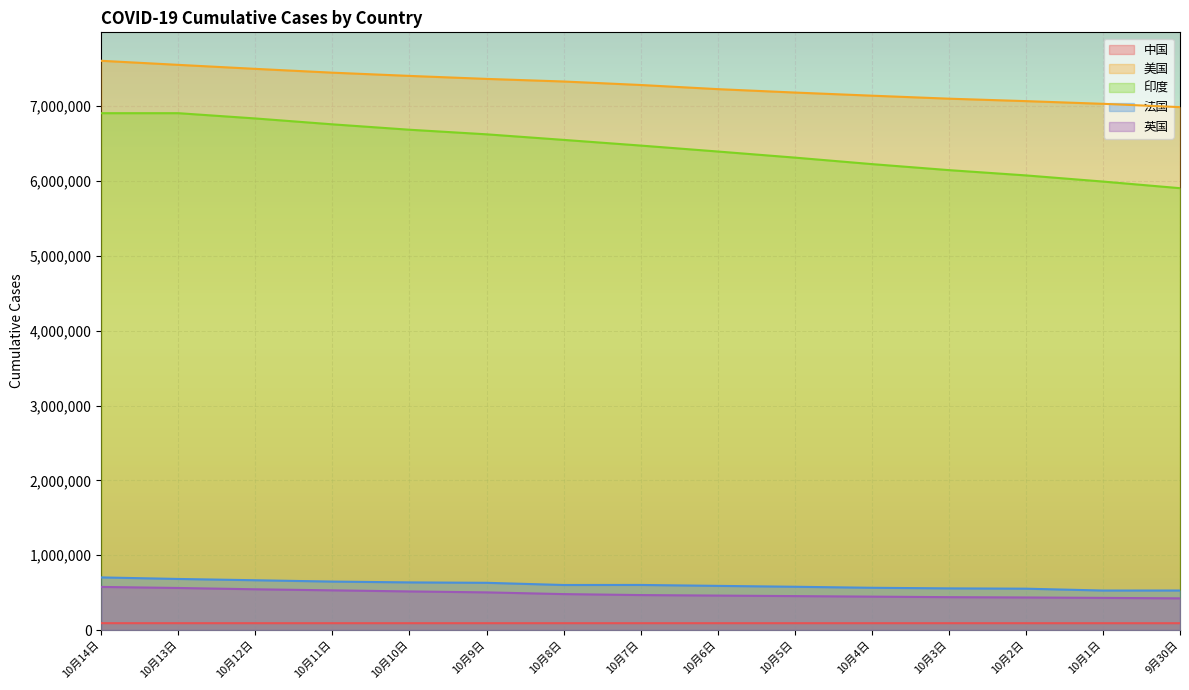

At which label is 美国 closest to 7296665?

10月7日